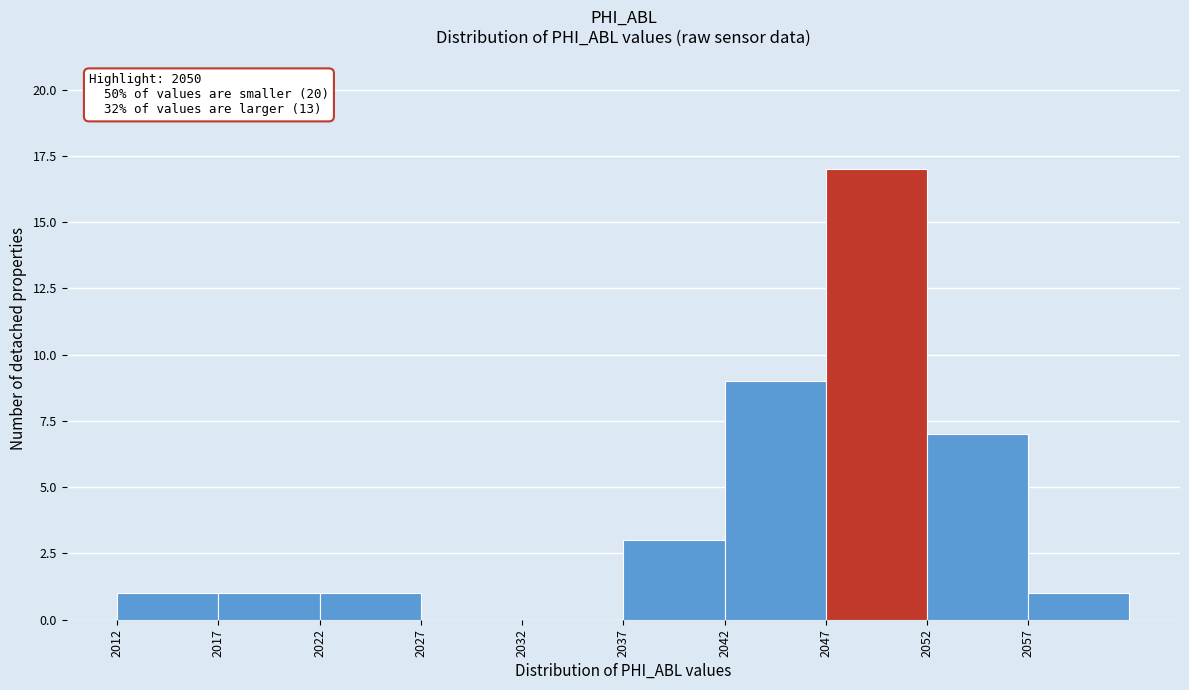

Which range on the x-axis has the tallest bar?

2047.5 to 2052.5